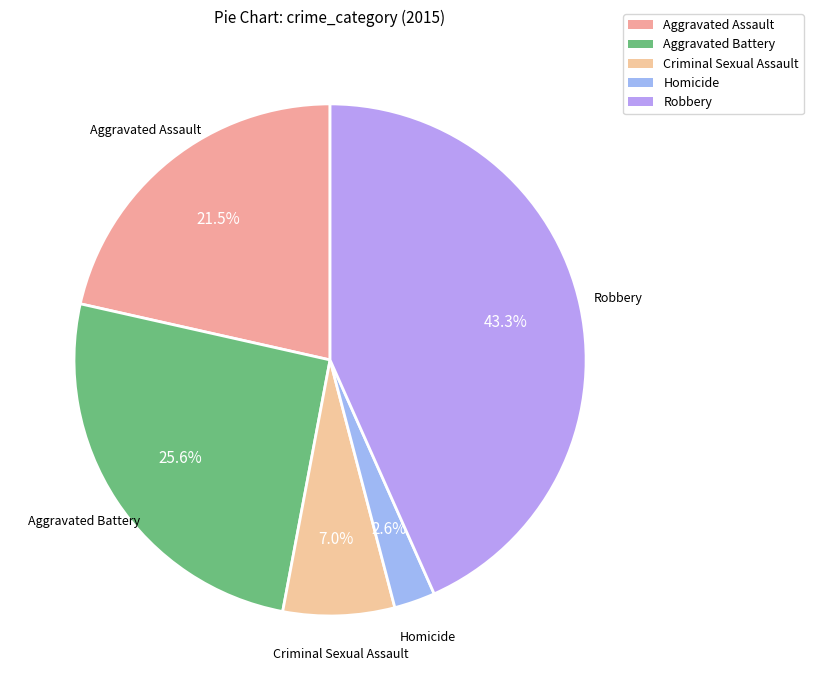

What is the smallest slice in the pie chart?

Homicide